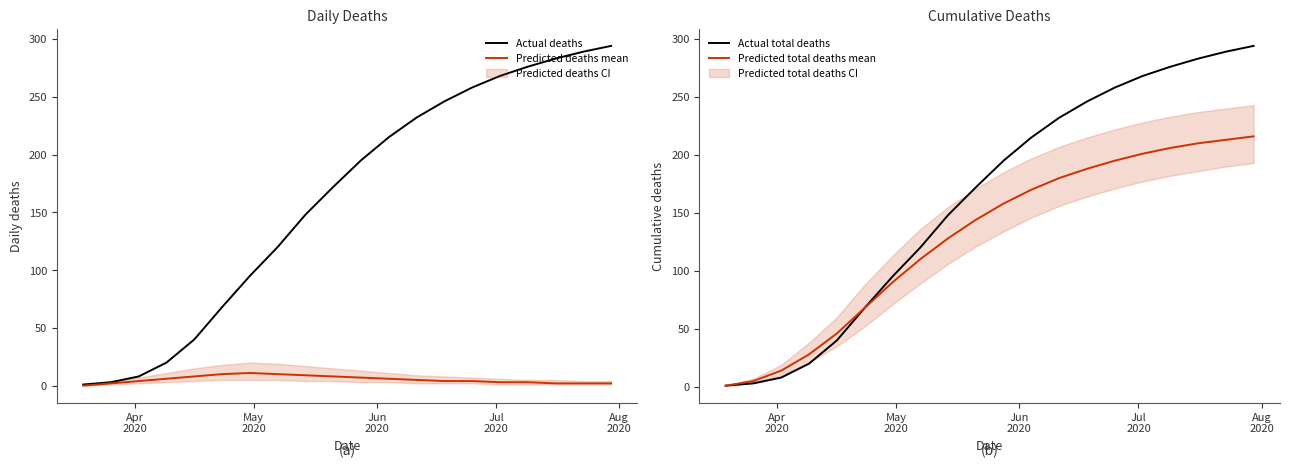

What is the maximum value for Actual total deaths?

294